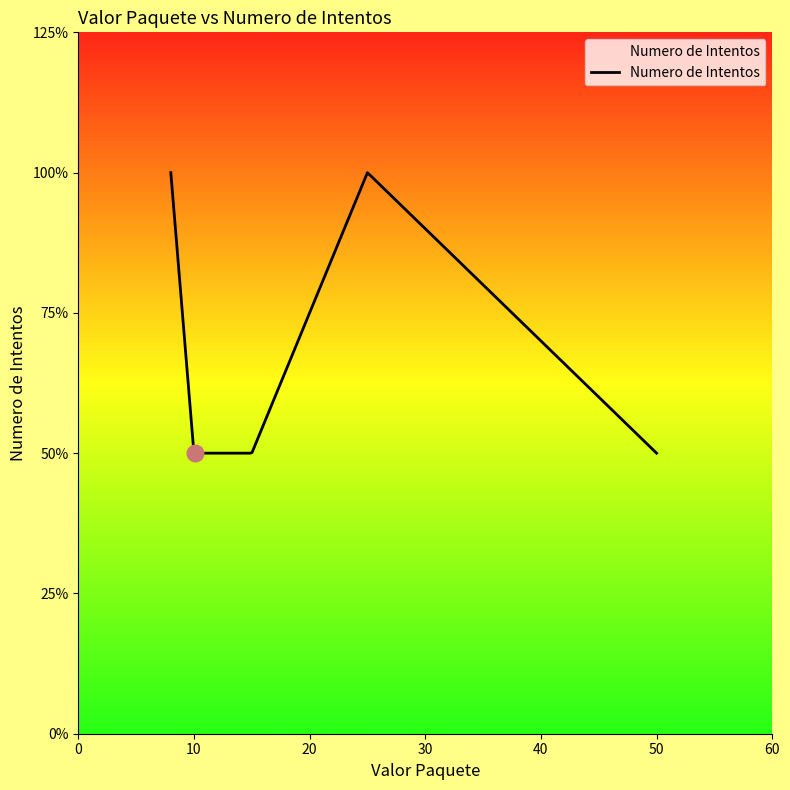

Does the chart have visible grid lines?

No